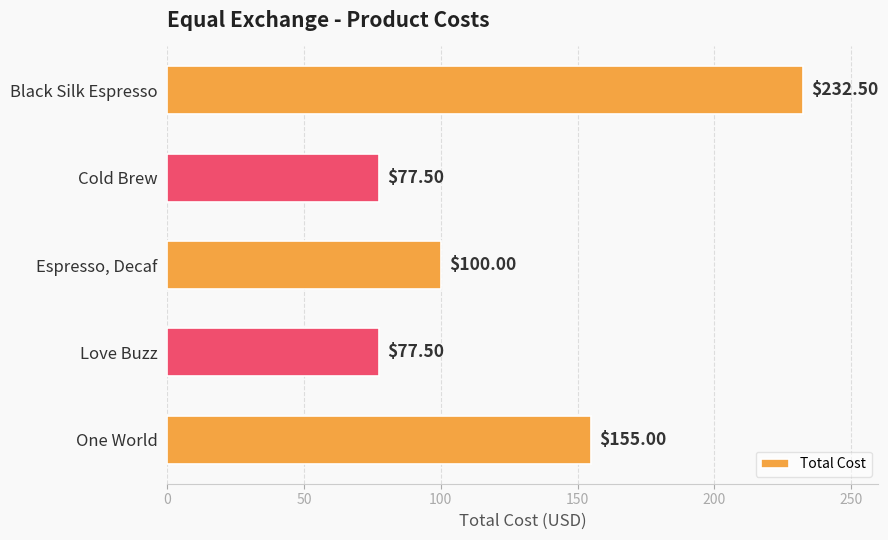

What is the label of the 3rd bar from the top?

Espresso, Decaf